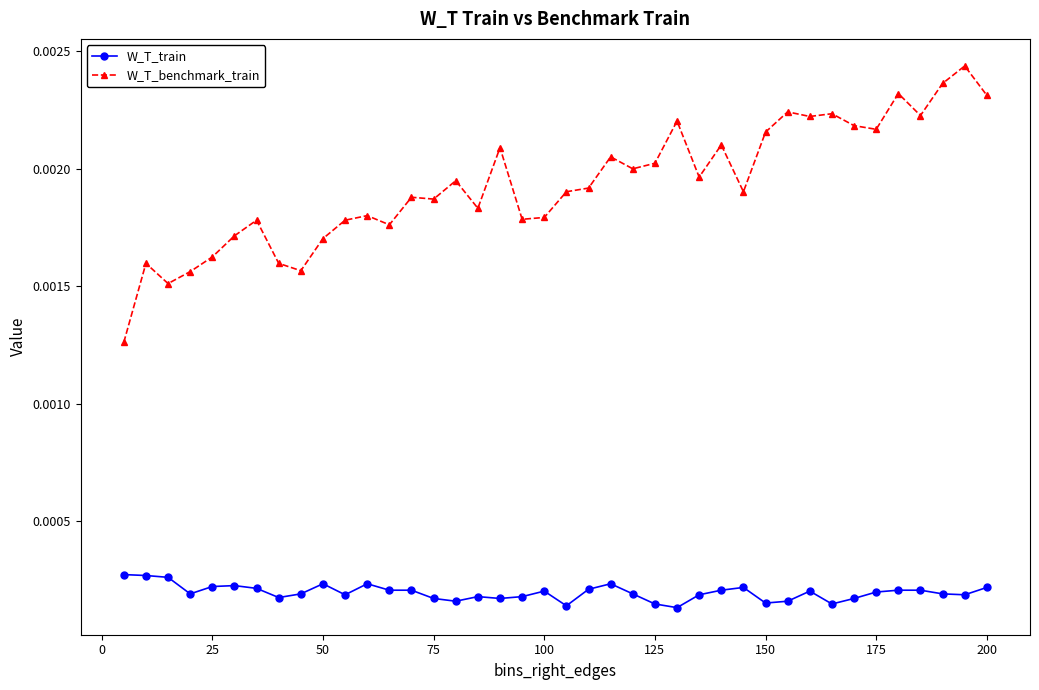

At how many categories does at least one series exceed 0?

40